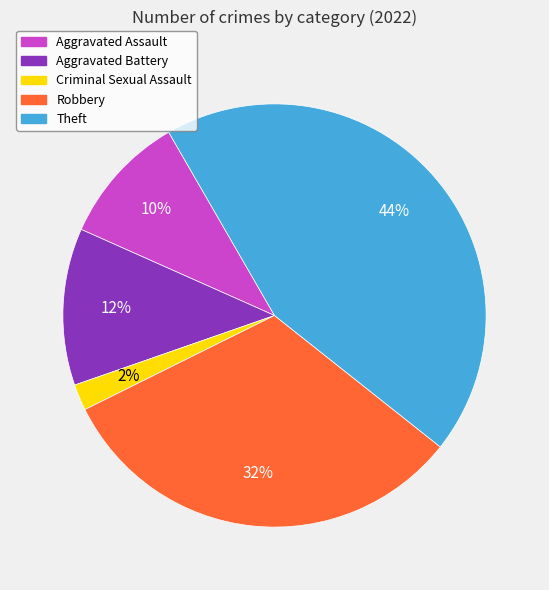

Is there any slice that represents more than half of the pie?

No